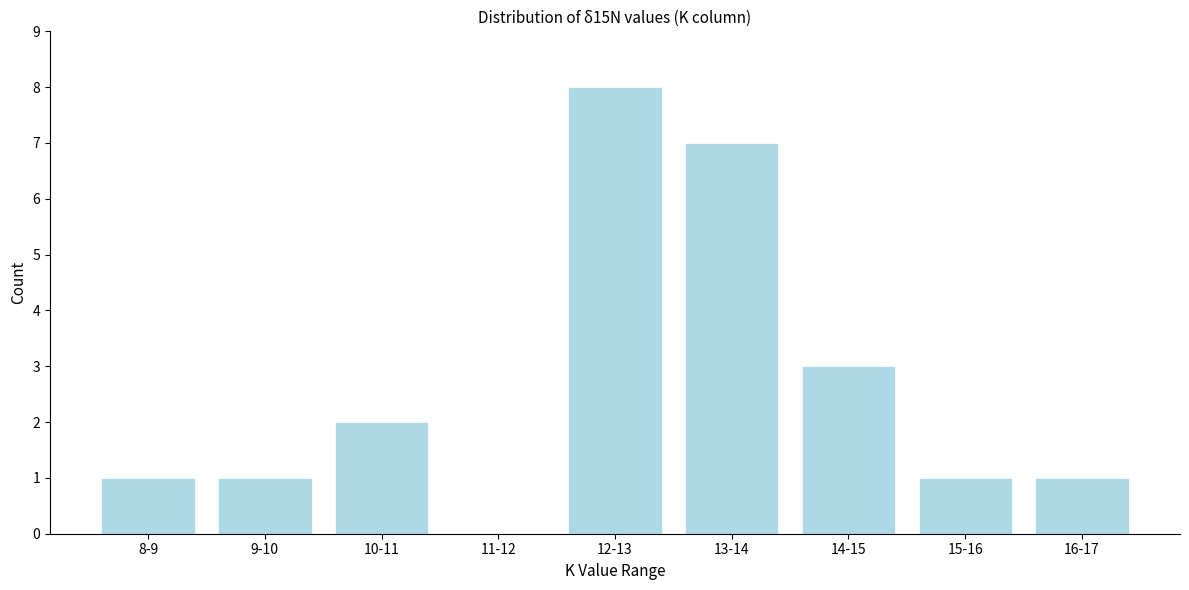

Reading left to right, transcribe all the data shown in this chart.

8-9=1	9-10=1	10-11=2	11-12=0	12-13=8	13-14=7	14-15=3	15-16=1	16-17=1